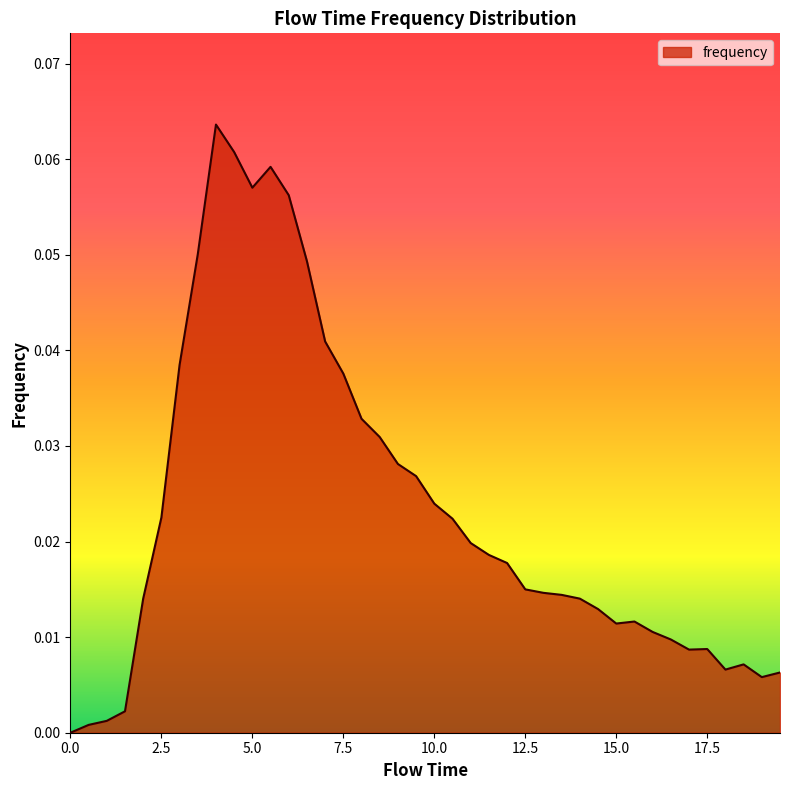

How many categories are shown in the chart?

40